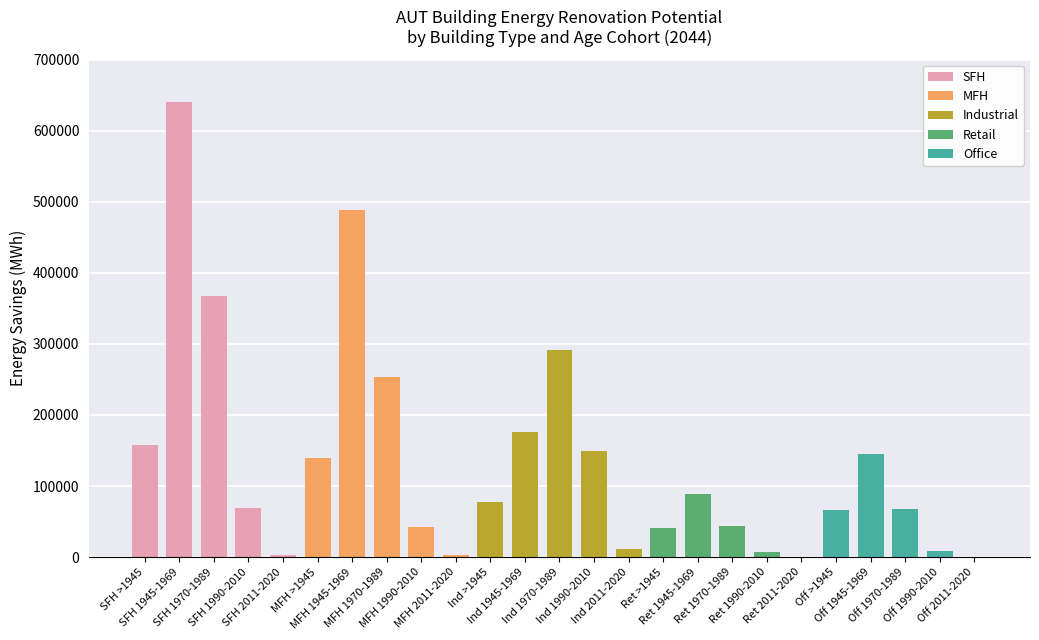

What is the greatest value displayed?

639786.4